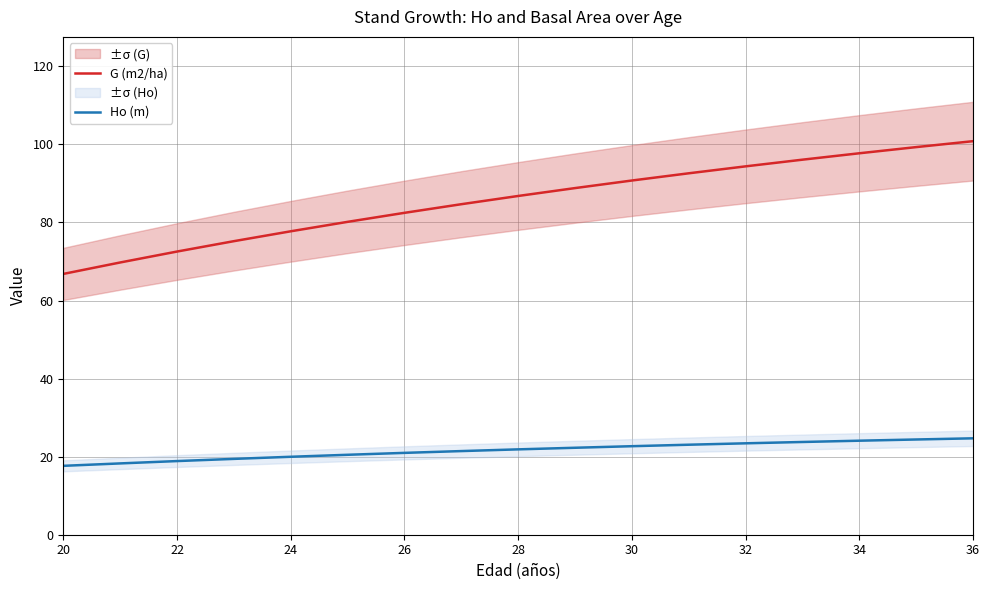

What is the difference between the second highest and second lowest values in the Ho (m) series?

6.1